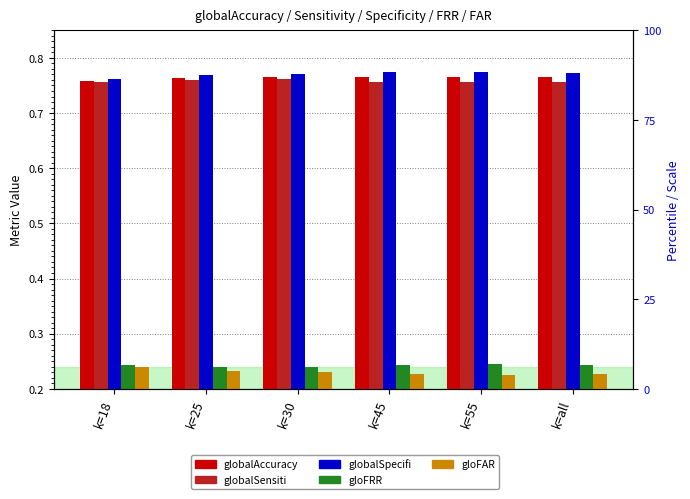

Which label corresponds to the largest value in the chart?

k=55